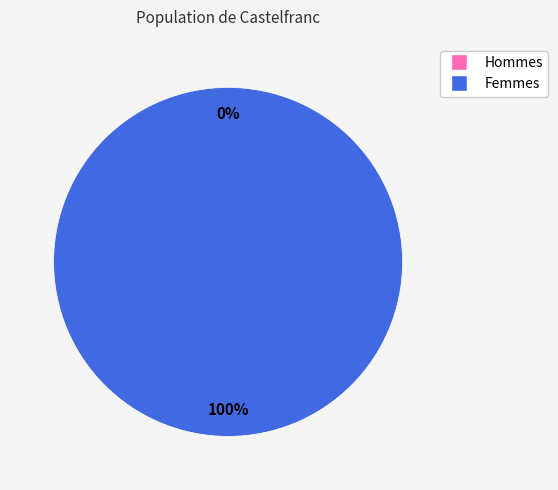

How many segments does this pie chart have?

2